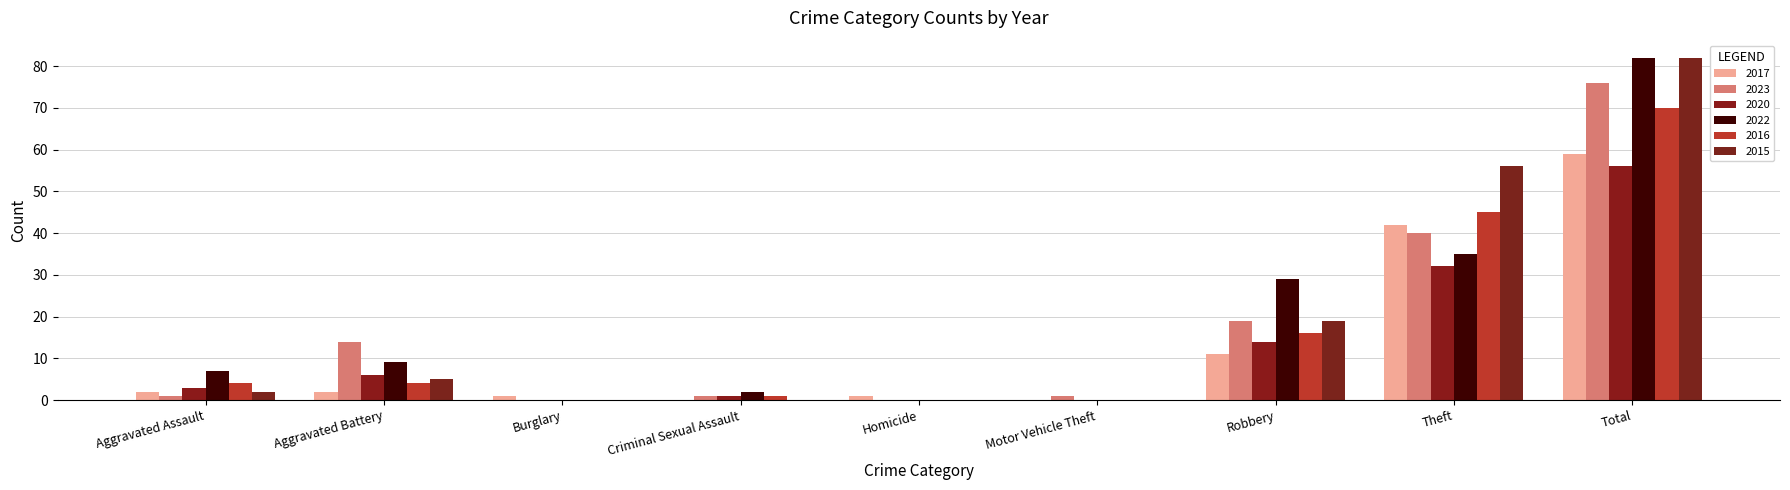

What position from the right is Theft?

2